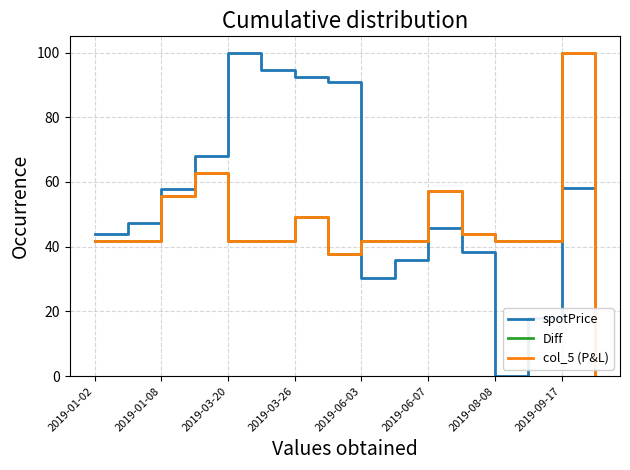

True or false: col_5 (P&L) and Diff cross at least once.

False